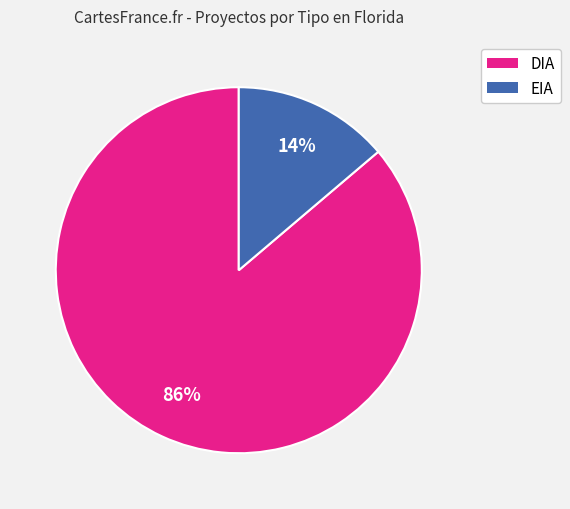

Which has a higher value, DIA or EIA?

DIA